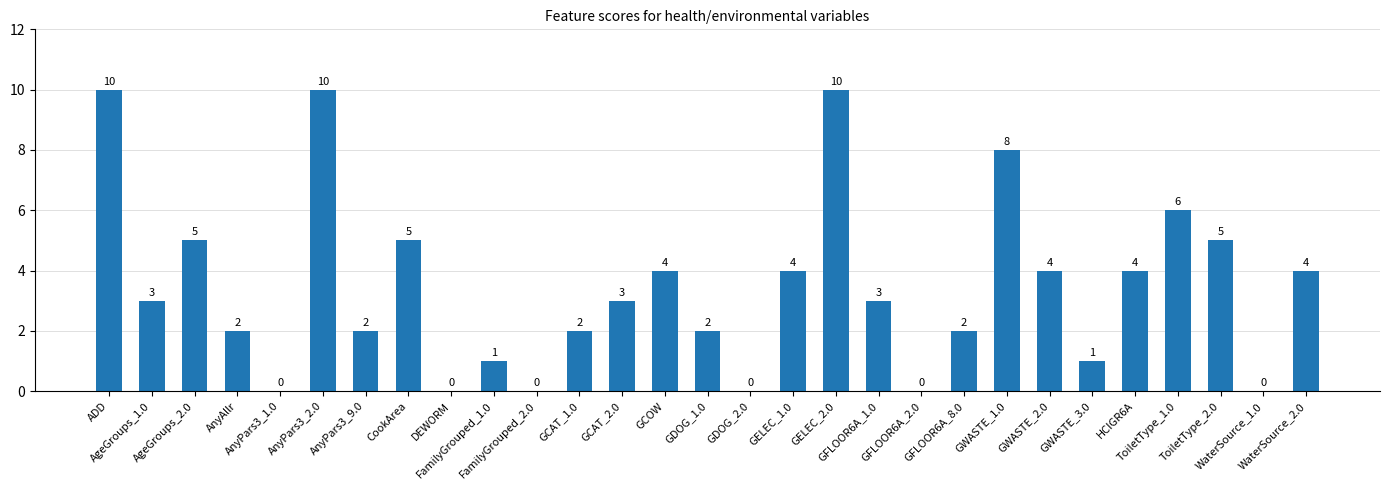

Approximately how many times larger is the value at AnyPars3_9.0 compared to HCIGR6A?

0.5